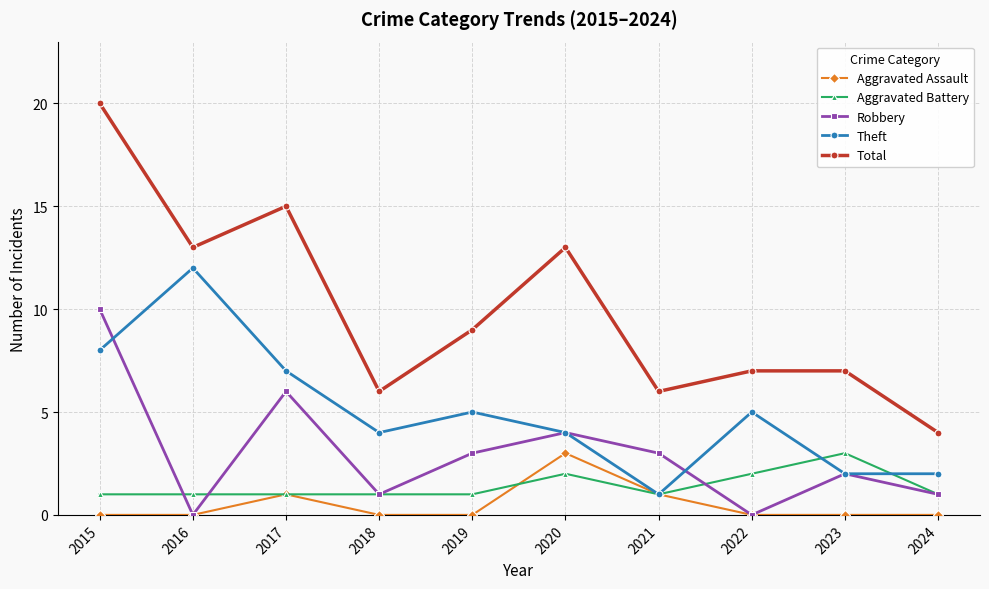

What is the highest value of the Total series?

20